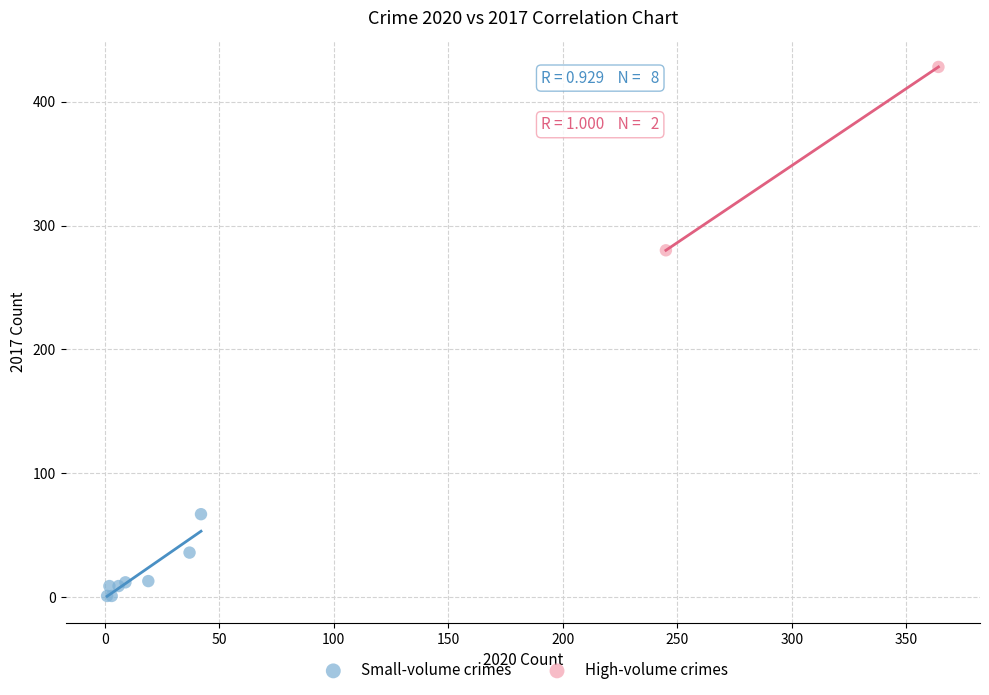

What are all the series names shown in the legend?

Small-volume crimes, High-volume crimes